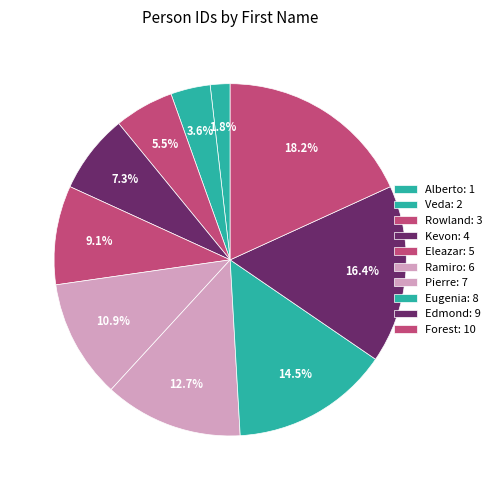

Is the sum of Forest and Eleazar greater than half?

No